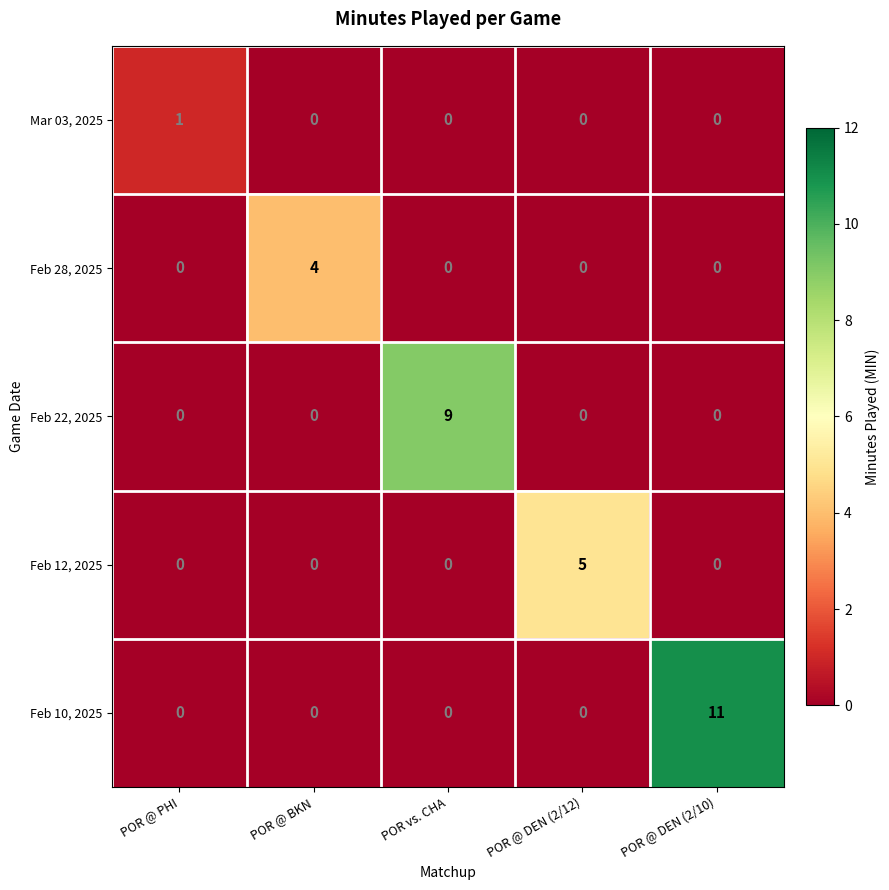

Which series has the largest range (max minus min)?

Feb 10, 2025